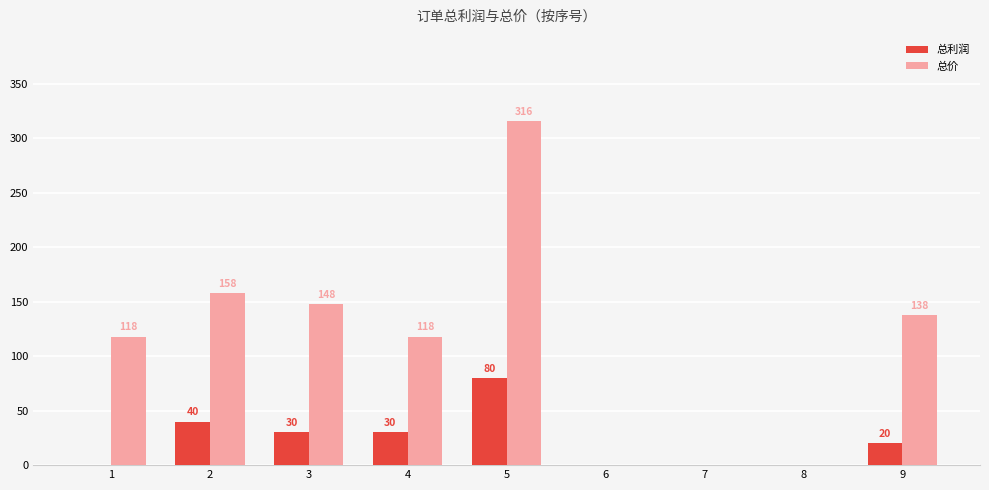

Is it true that 总价 equals 166 at 7?

False